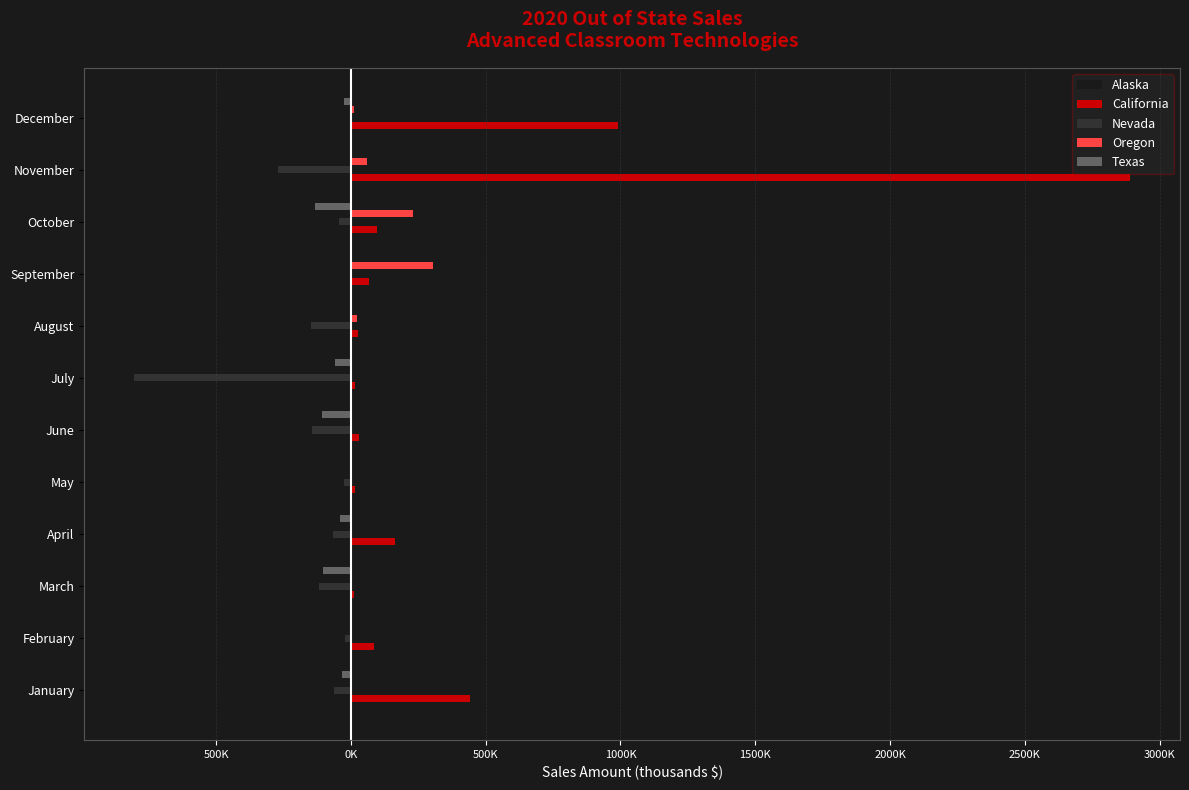

Count the number of categories in the chart.

12